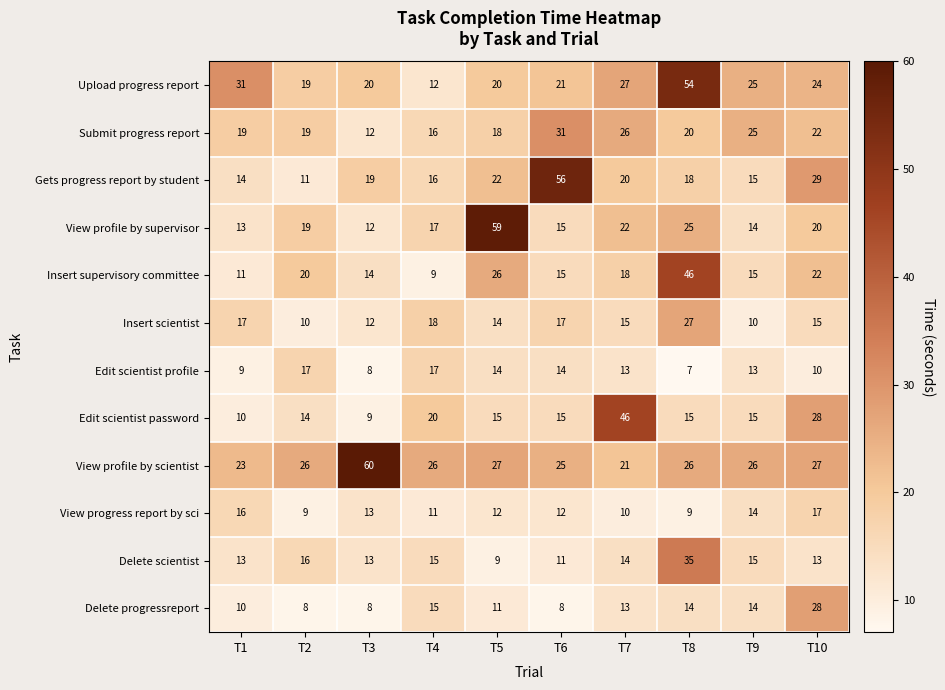

Read the Gets progress report by student value at T7, to the nearest 10.

20